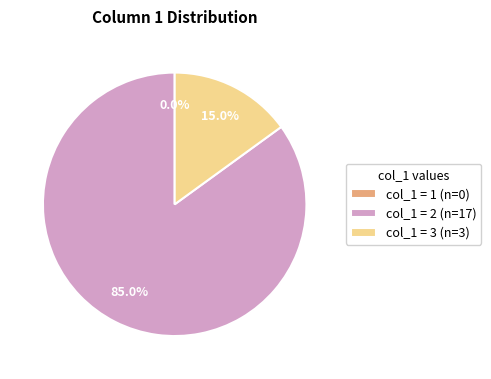

How many segments does this pie chart have?

3